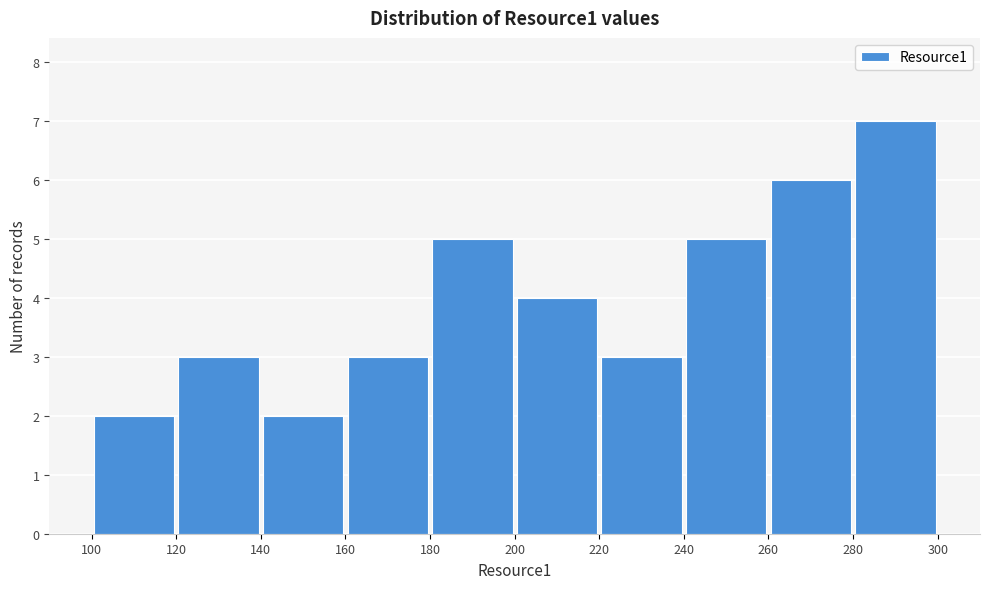

Reading left to right, list every bar in this chart as the range it spans on the x-axis followed by its height. The values are not printed on the chart, so give them approximately, as read against the axis.

100 to 120: 2
120 to 140: 3
140 to 160: 2
160 to 180: 3
180 to 200: 5
200 to 220: 4
220 to 240: 3
240 to 260: 5
260 to 280: 6
280 to 300: 7